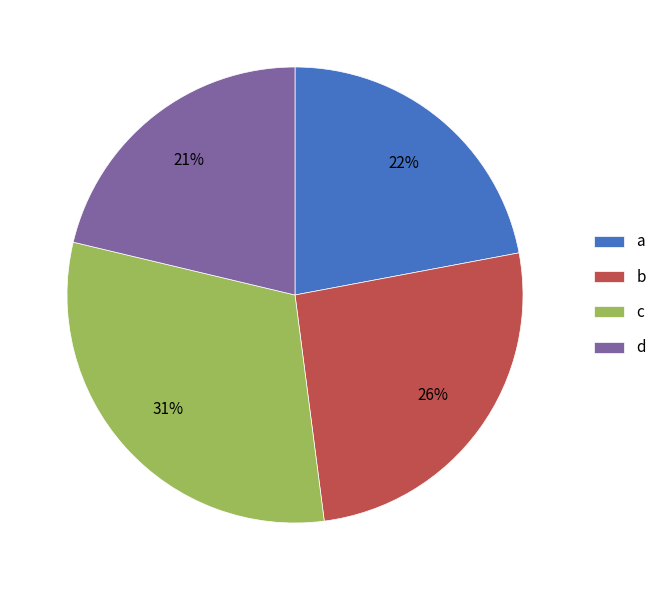

Do a and d together represent more than half of the pie?

No